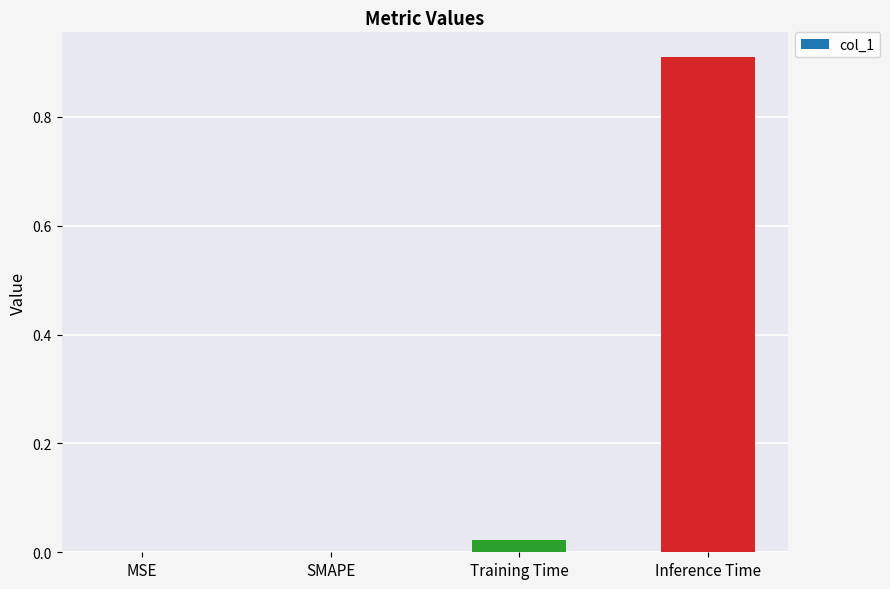

The chart shows a value of 0.4 at MSE. True or false?

False